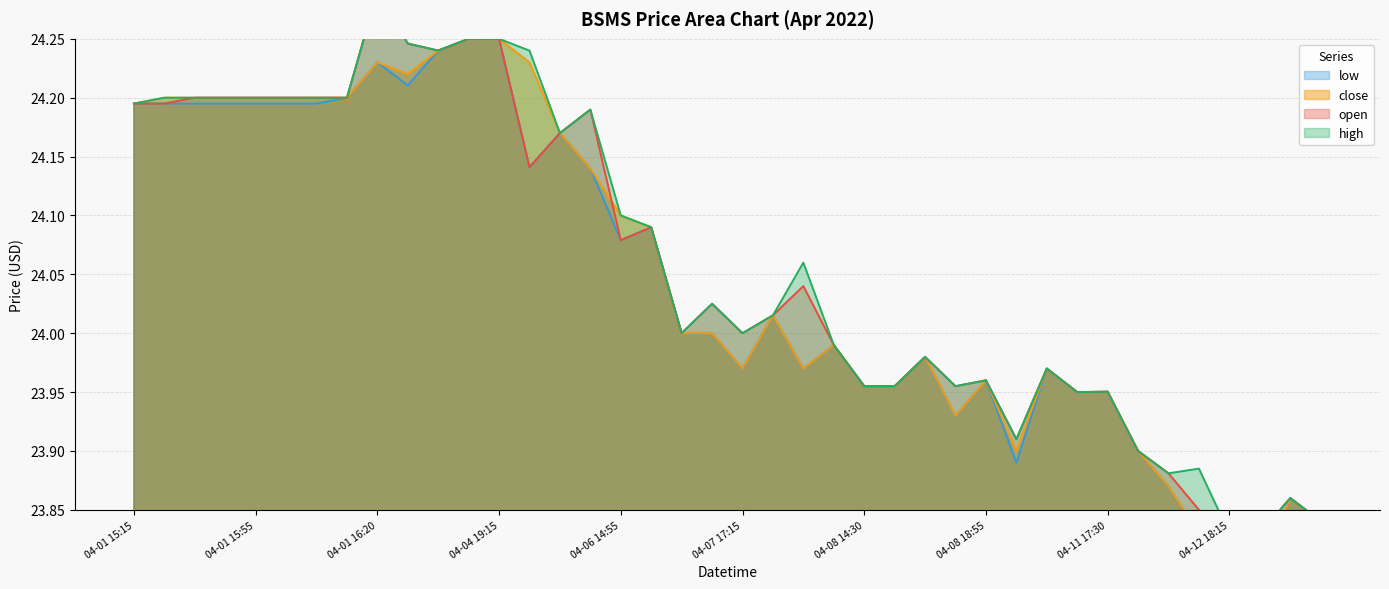

What is the sum of the open values at 04-11 17:30 and 04-08 14:45?

47.9